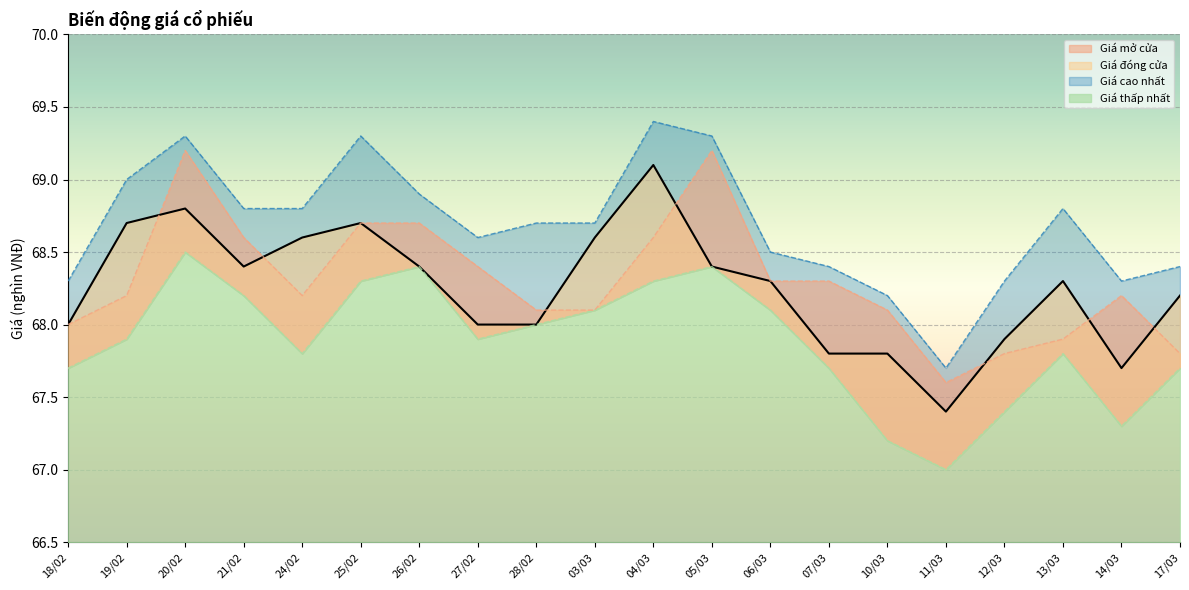

Which category has the lowest value in the Giá mở cửa series?

11/03